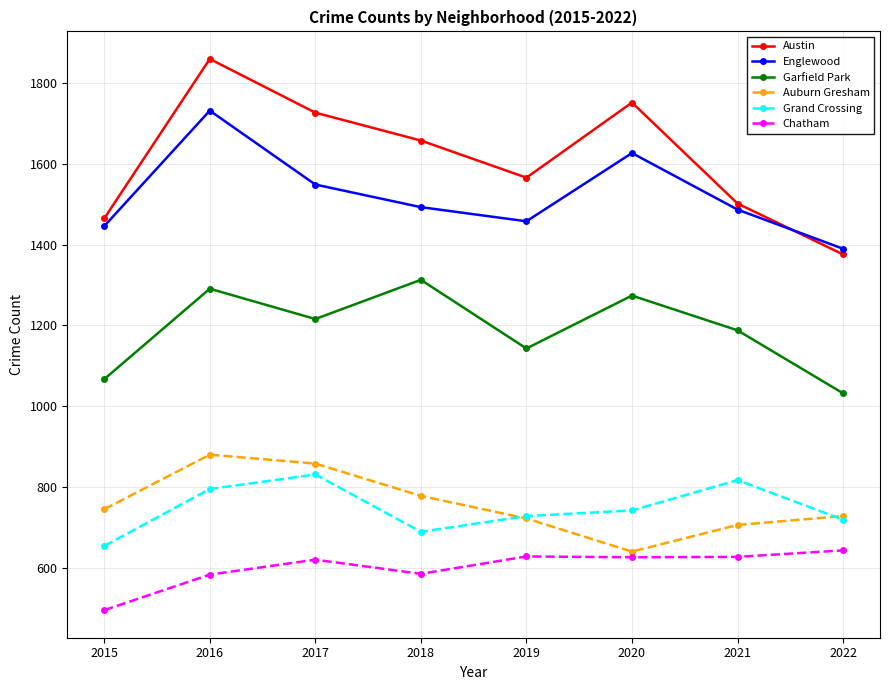

Is the value of Chatham at 2017 greater than the value of Austin at 2017?

No